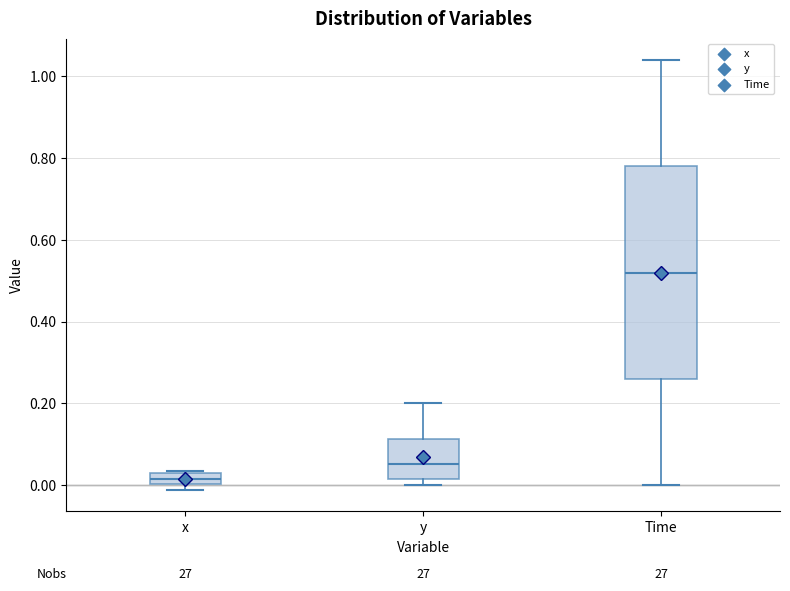

Which box's median line is the highest?

Time